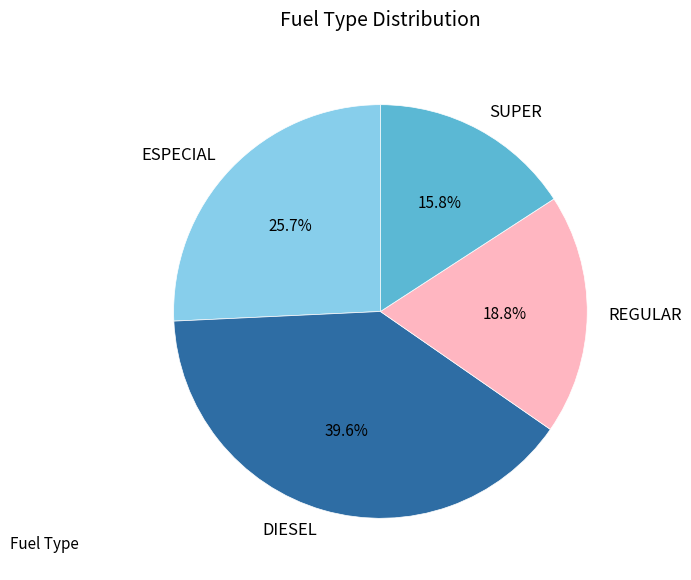

To the nearest percent, what is the combined percentage of REGULAR and ESPECIAL?

45%